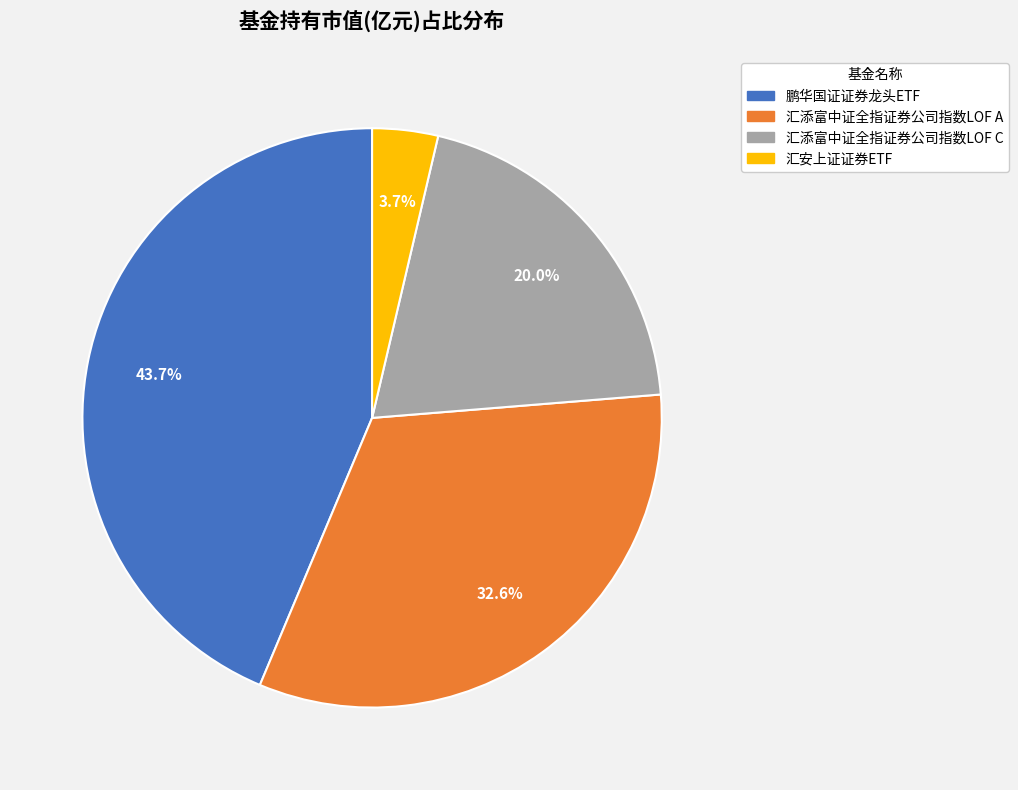

Which slice is the largest?

鹏华国证证券龙头ETF